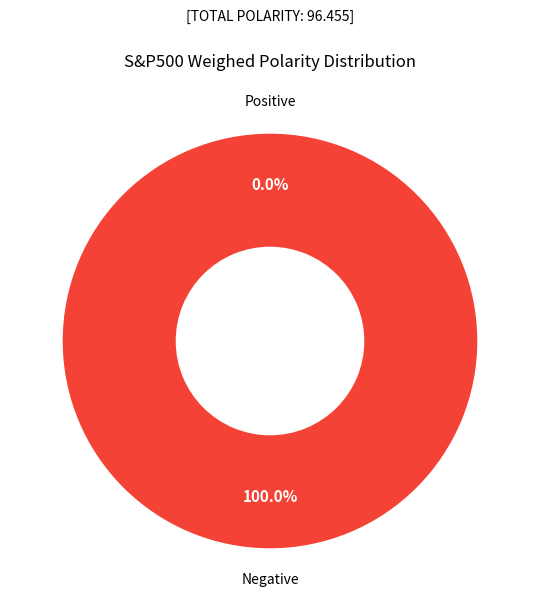

How many segments does this pie chart have?

2